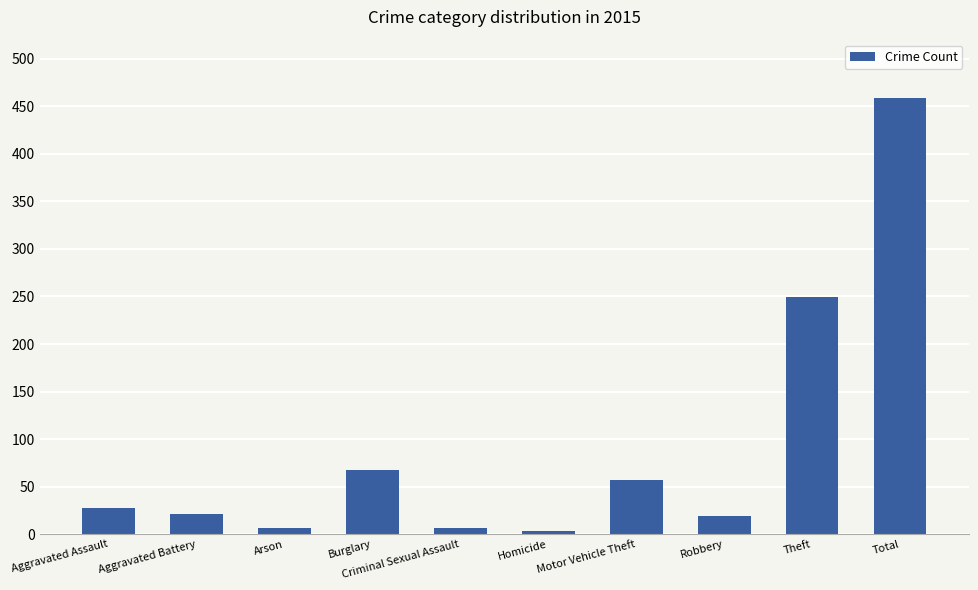

The value at Motor Vehicle Theft is 15. True or false?

False